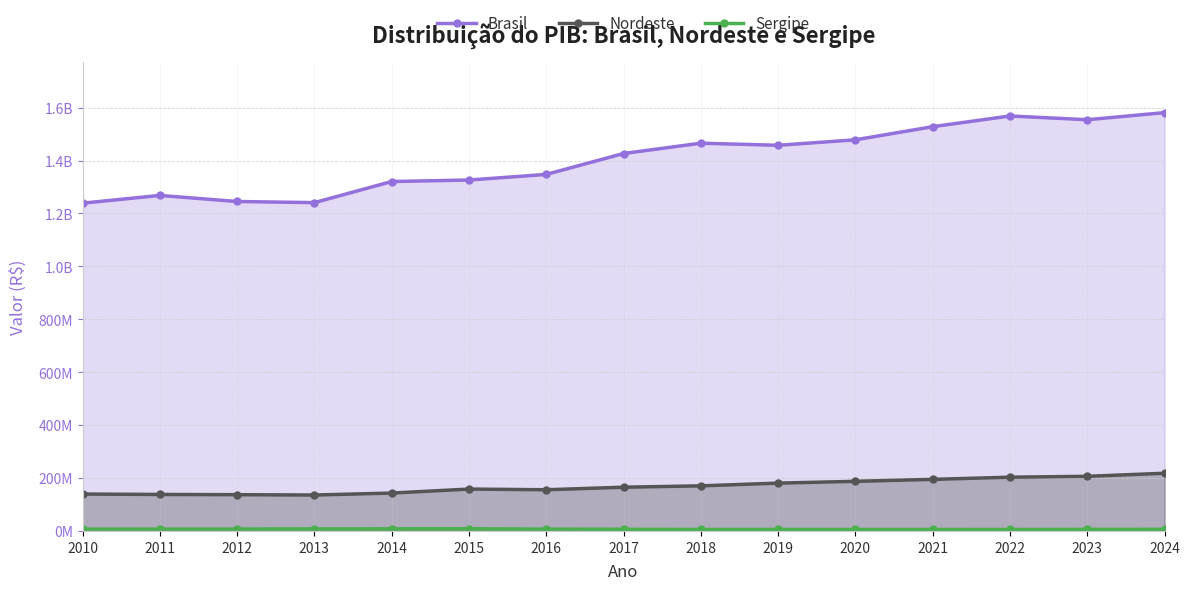

How many values in the Sergipe series exceed 6308338?

7